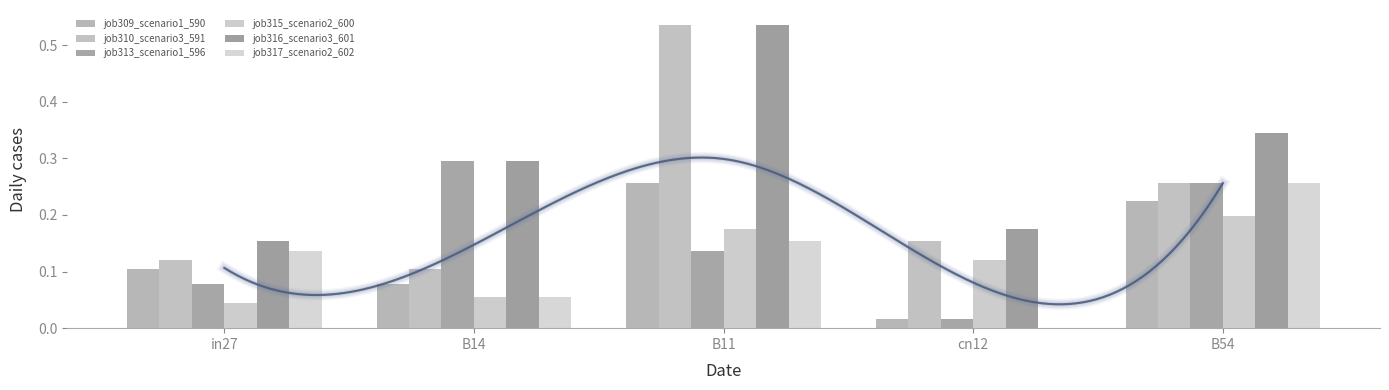

The job316_scenario3_601 series shows 0.5 at B54. True or false?

False